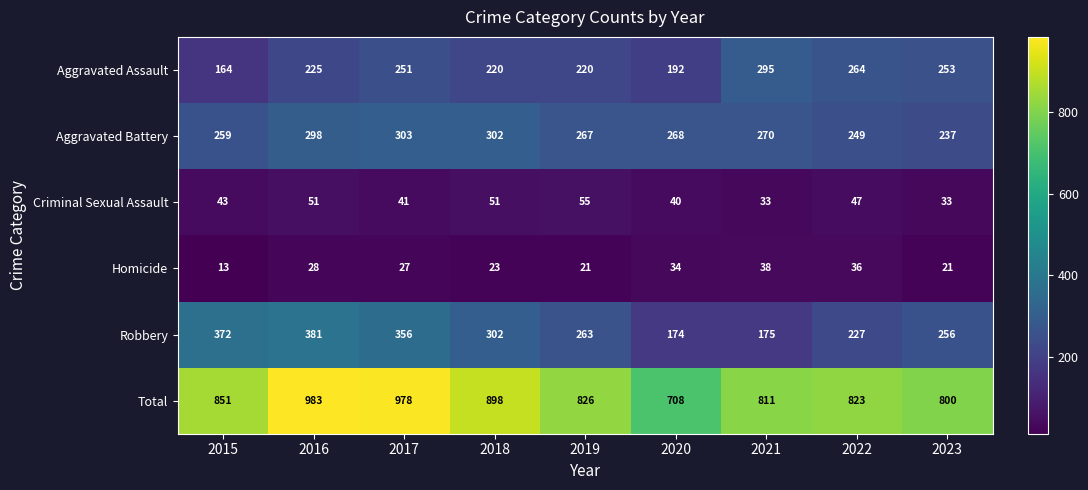

At 2019, list the series in order from largest to smallest.

Total, Aggravated Battery, Robbery, Aggravated Assault, Criminal Sexual Assault, Homicide